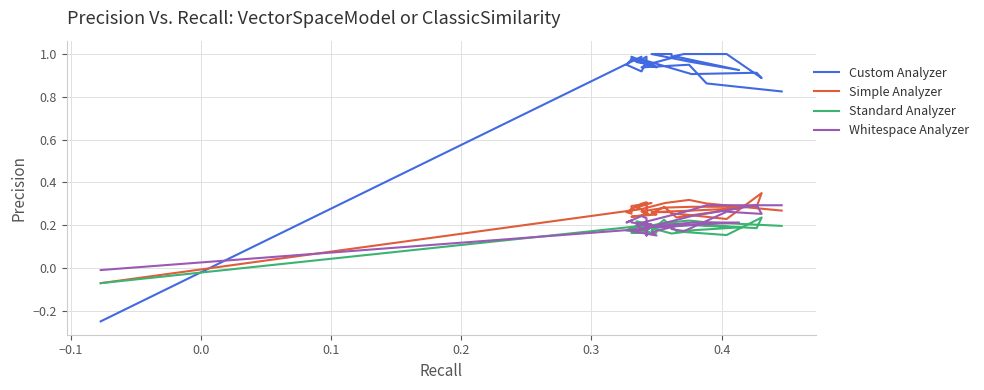

What is the average value of the Standard Analyzer series?

0.2